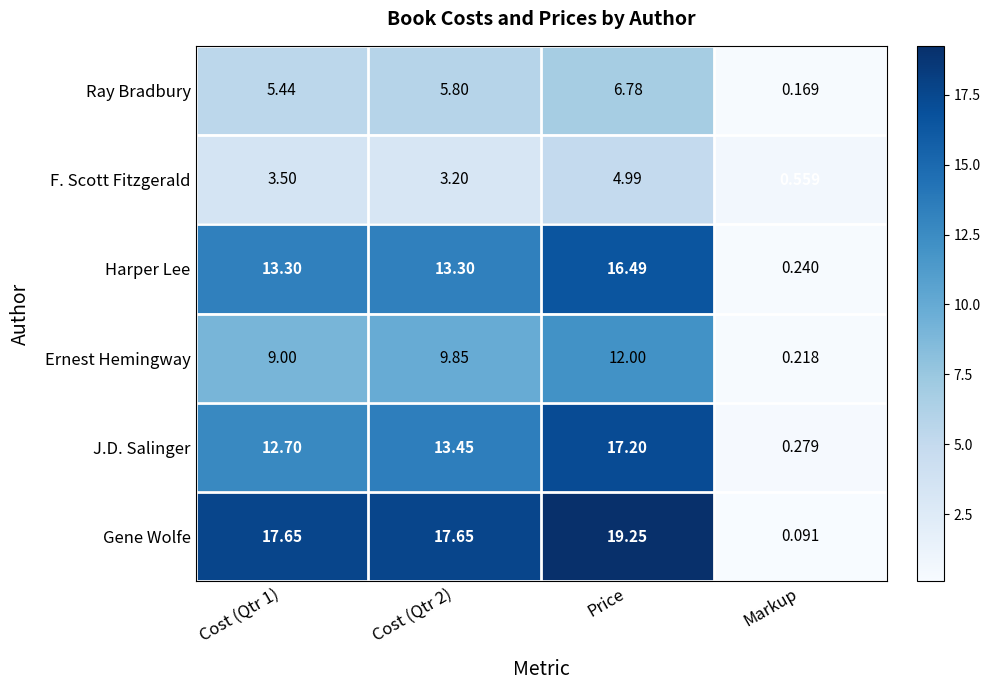

Which series changed the most between Cost (Qtr 1) and Markup?

Gene Wolfe